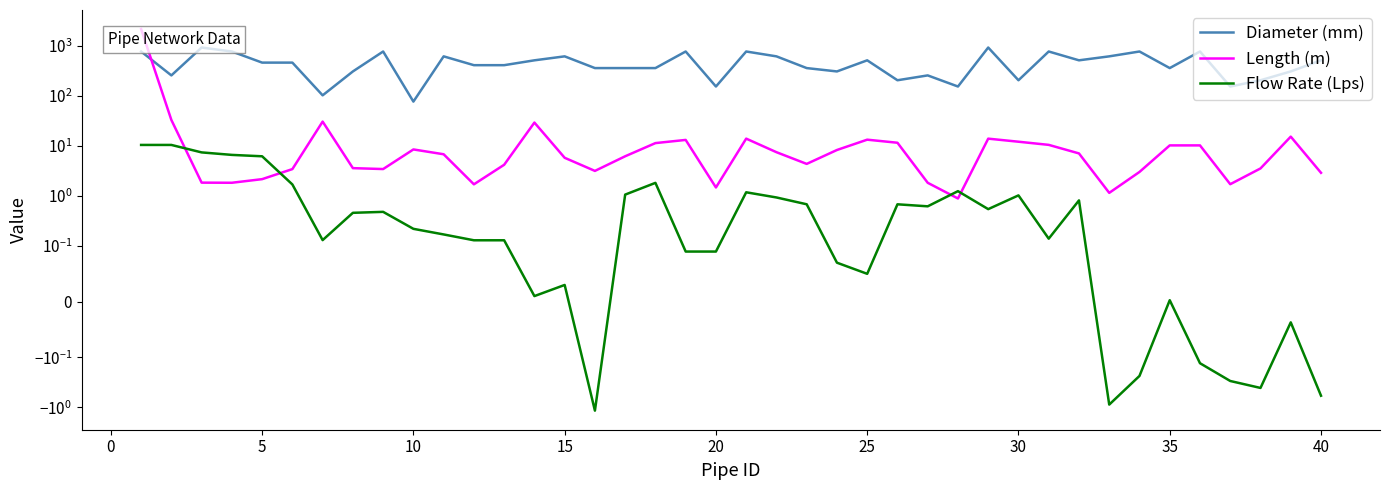

Does the chart display data point markers on the line(s)?

No